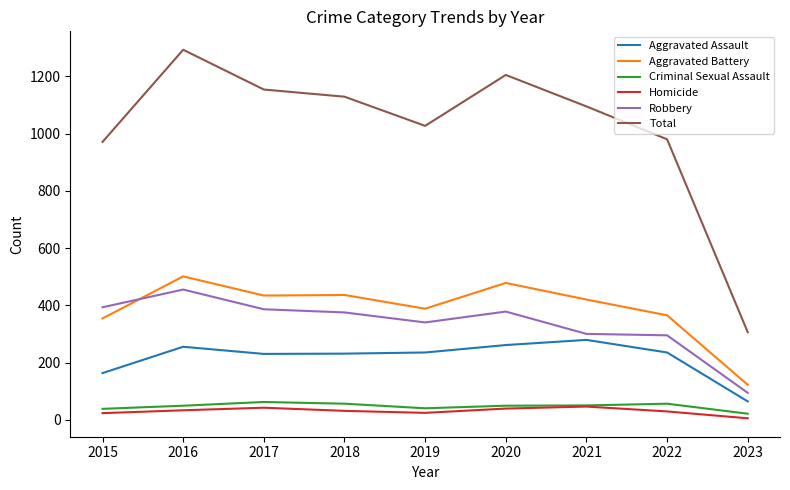

Which series has the largest total across all categories?

Total